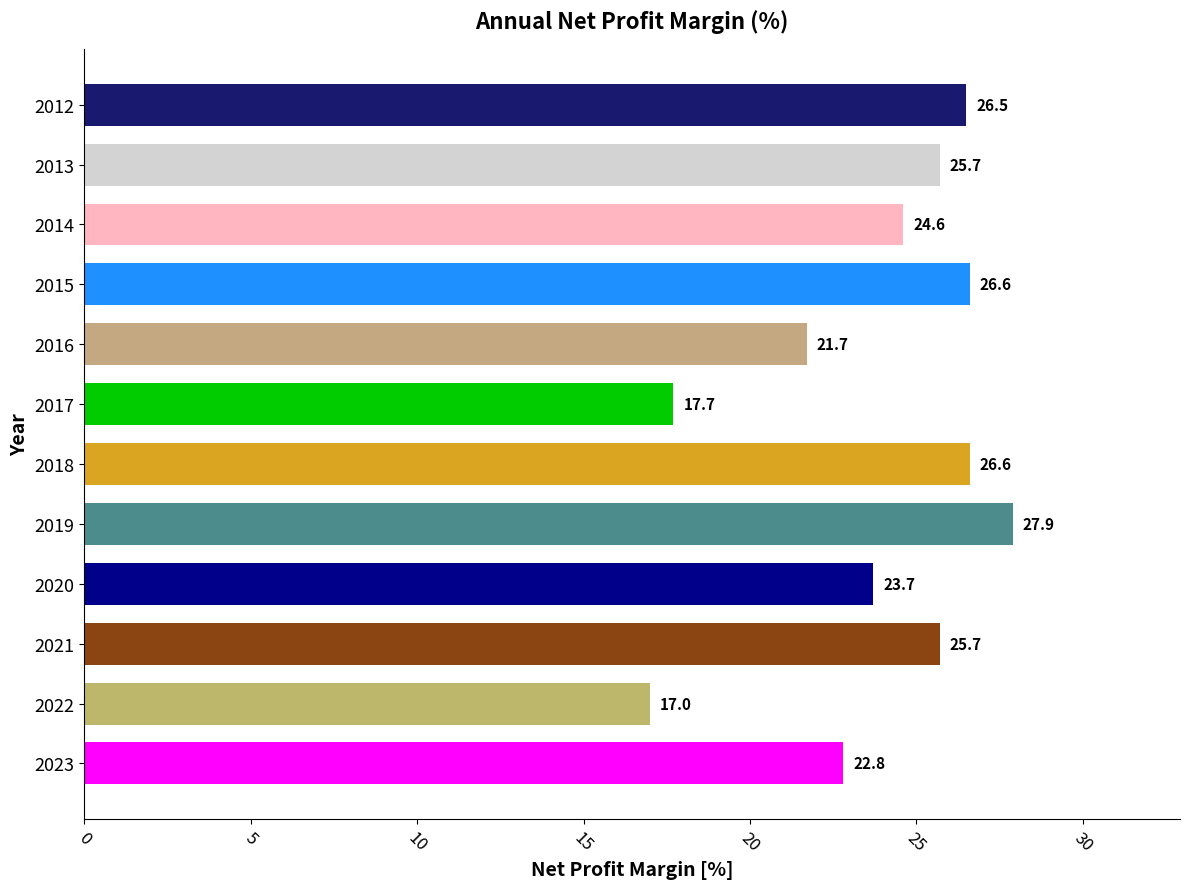

How many categories are shown in the chart?

12